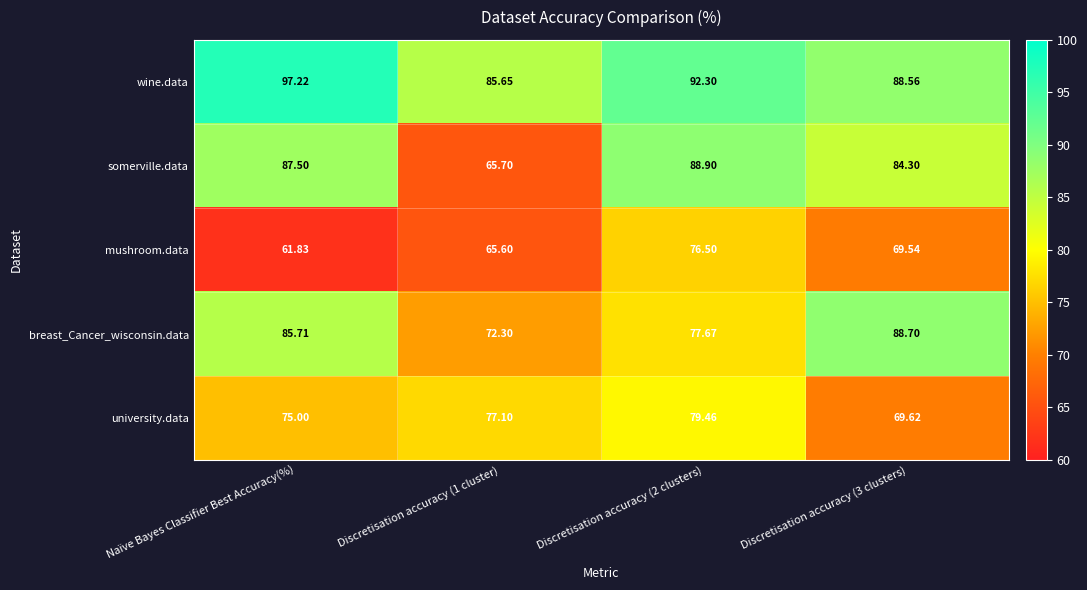

Rank the series by their maximum value, from lowest to highest.

mushroom.data, university.data, breast_Cancer_wisconsin.data, somerville.data, wine.data